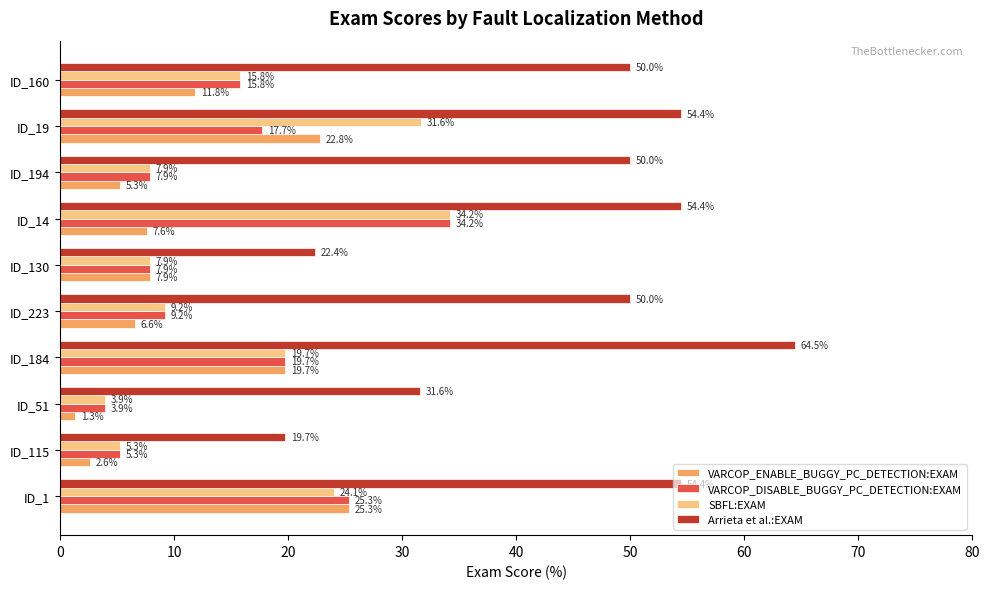

The VARCOP_DISABLE_BUGGY_PC_DETECTION:EXAM series shows 43.7 at ID_1. True or false?

False